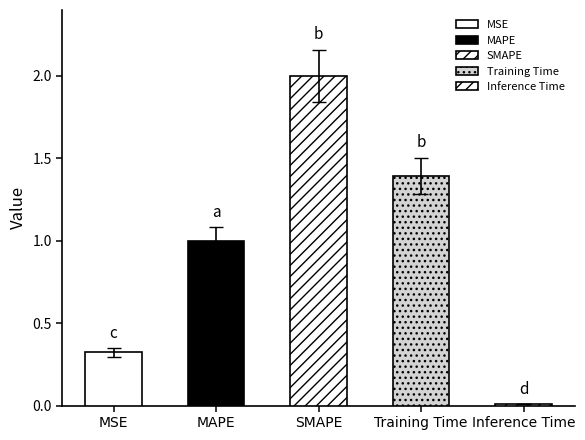

What is the average value?

0.9